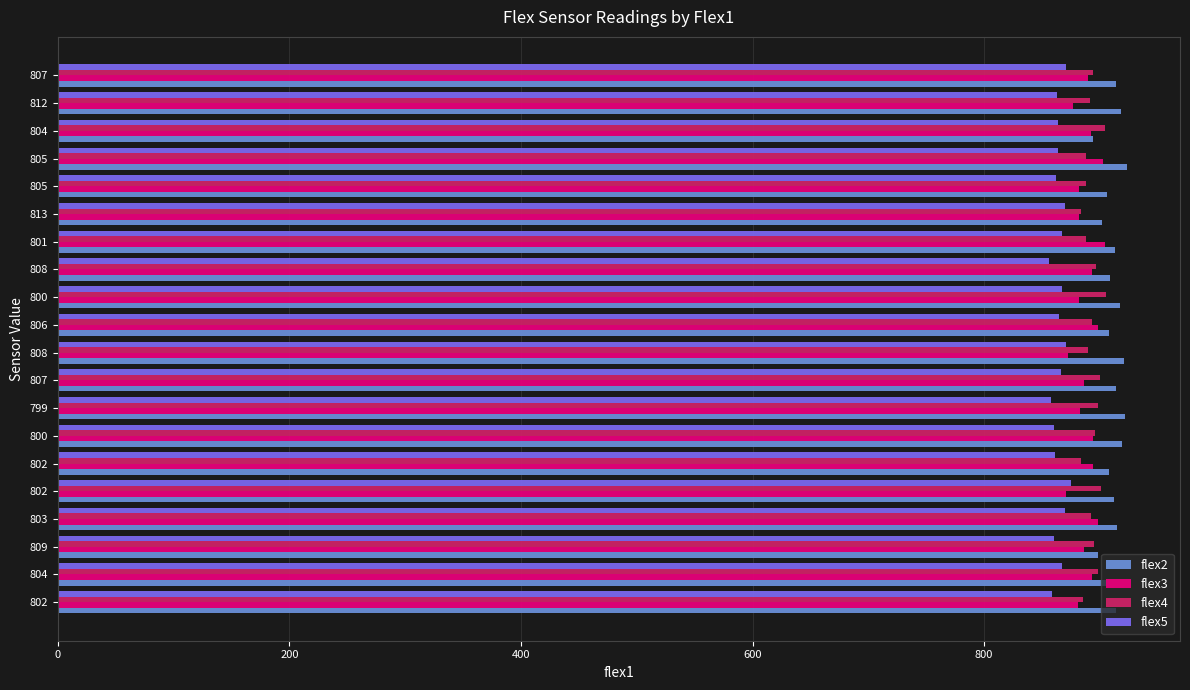

How many distinct data groups are displayed?

4